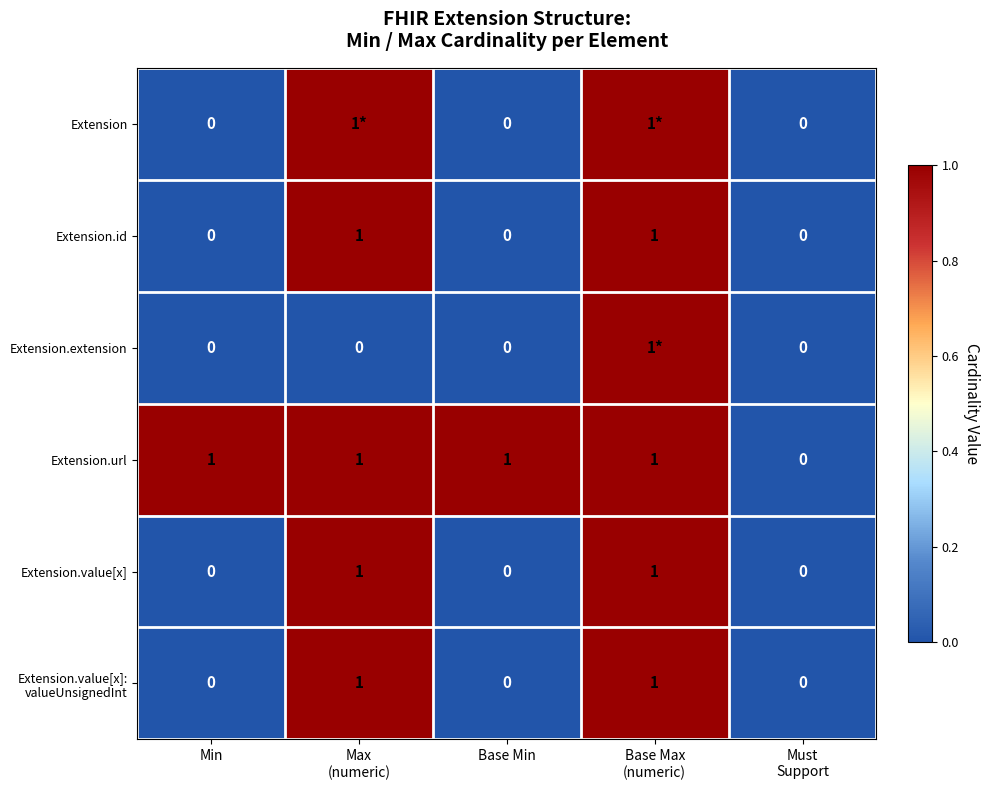

Count the Extension.value[x] values in the range 0 to 1.

5